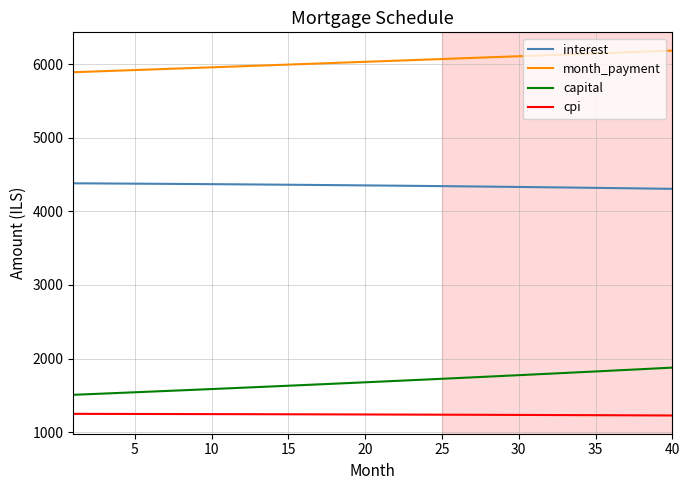

True or false: interest and month_payment cross at least once.

False